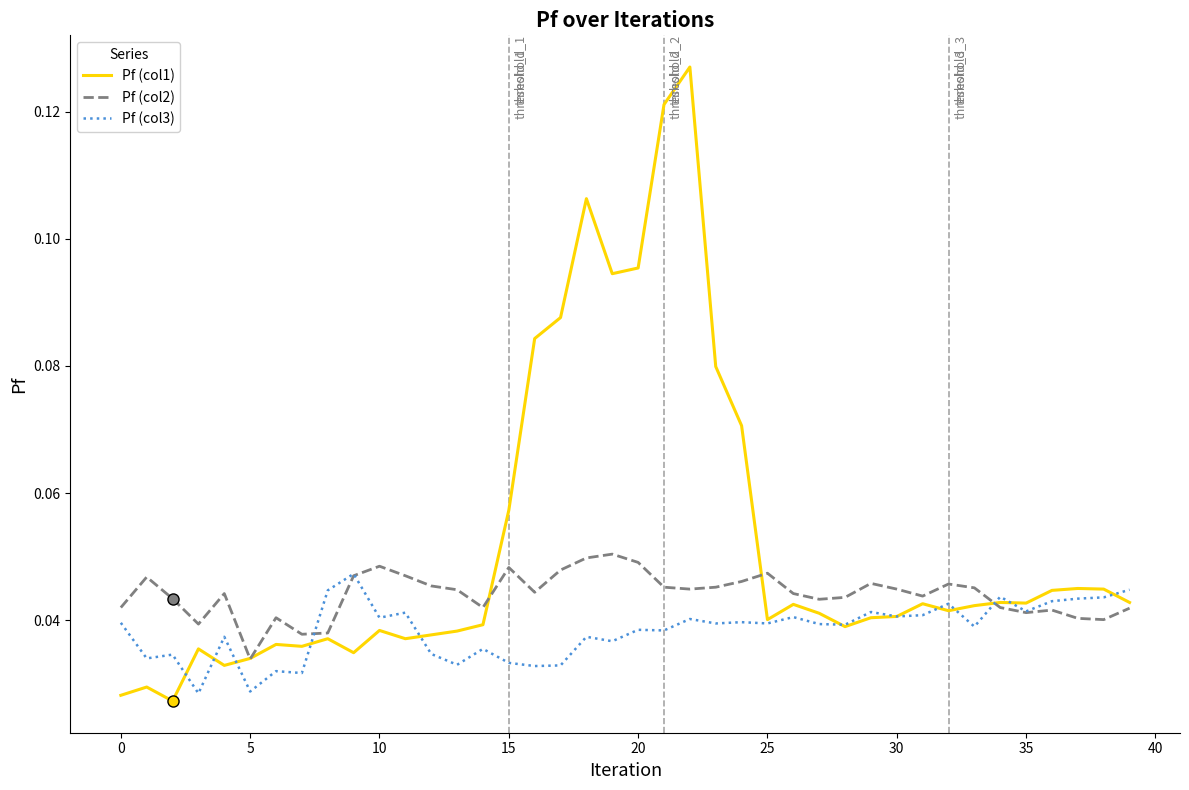

Which series has the largest range (max minus min)?

Pf (col1)